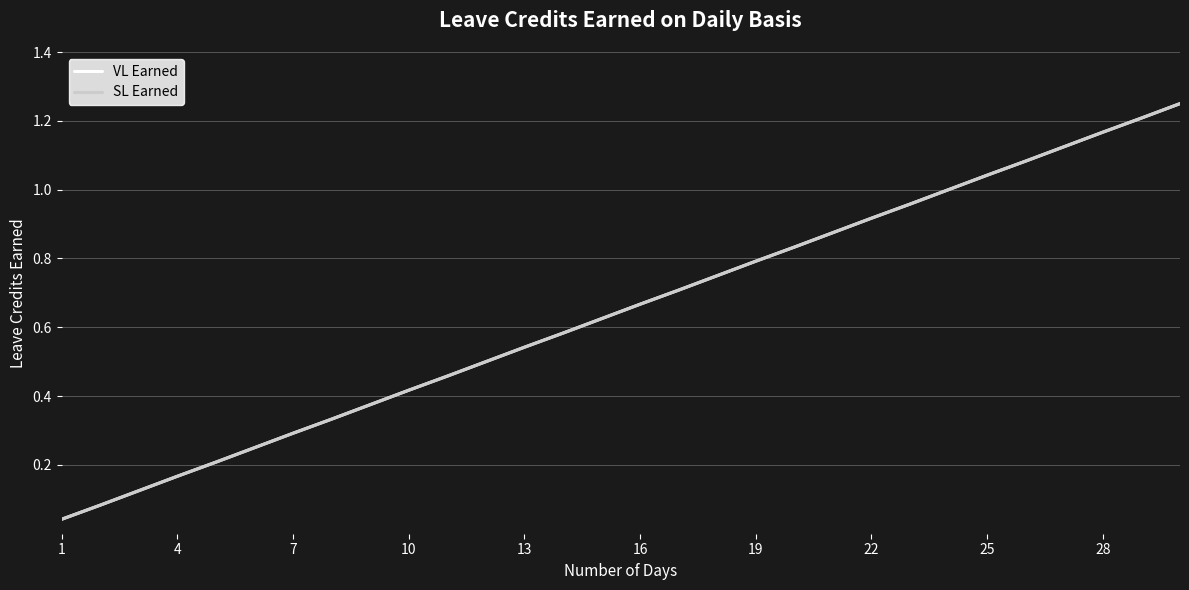

Which category has the lowest value in the VL Earned series?

1